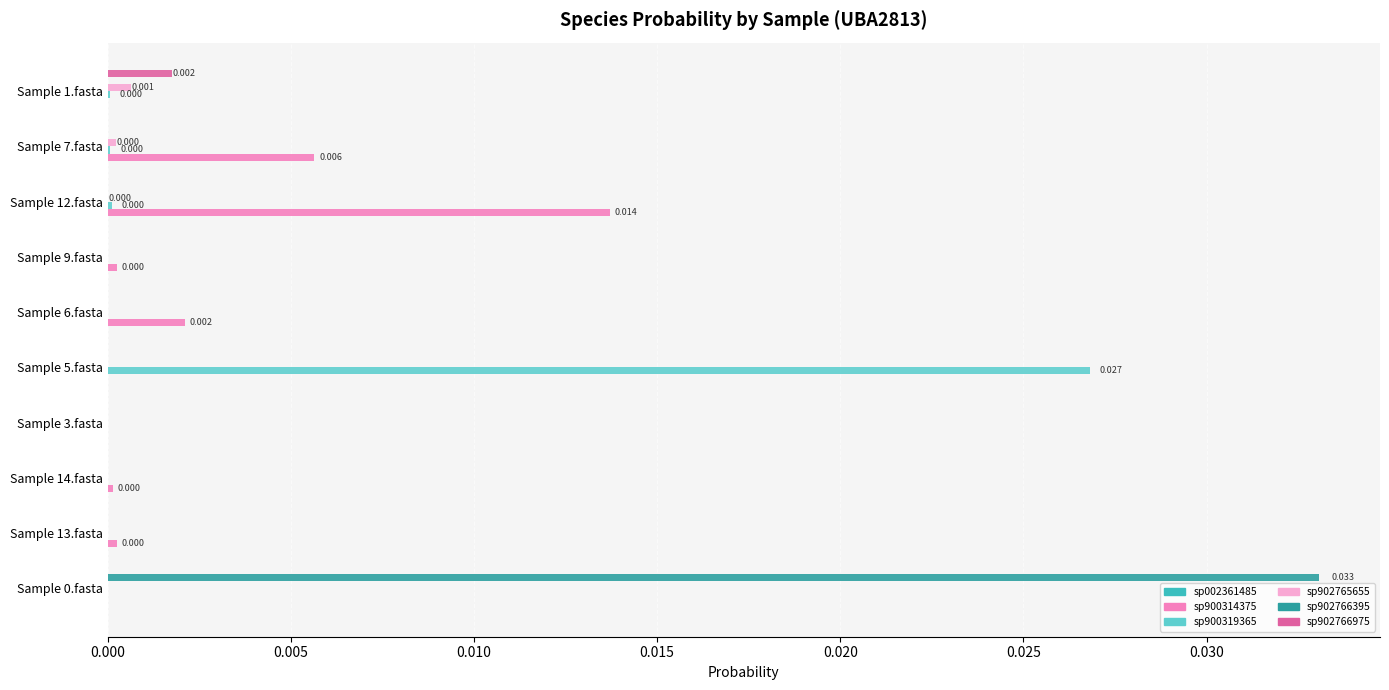

How many data points does each series have?

10